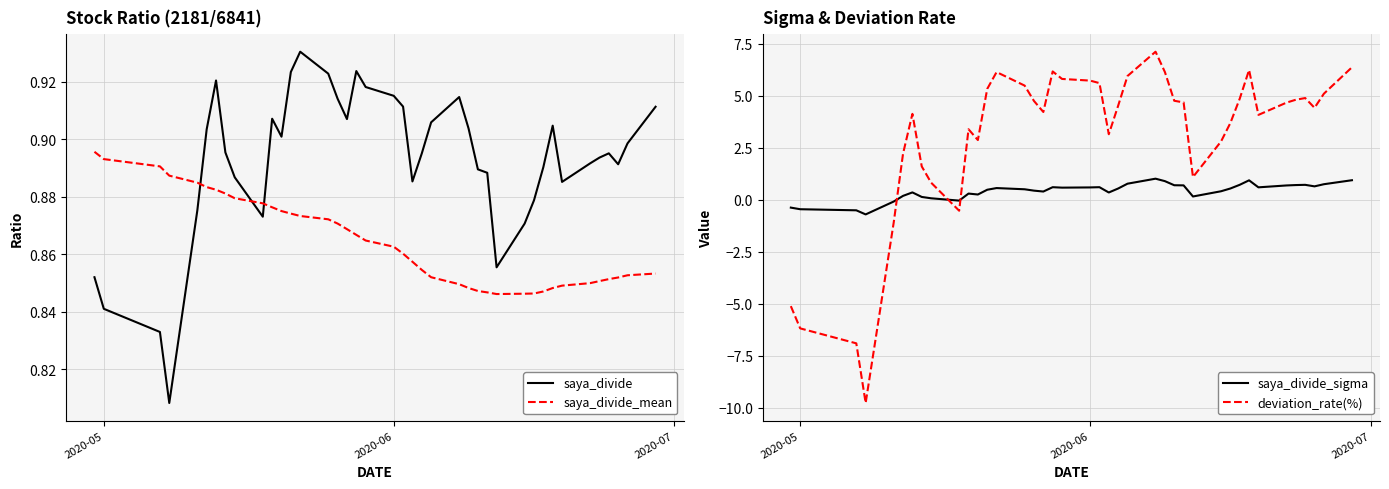

What is the maximum value for deviation_rate(%)?

7.1